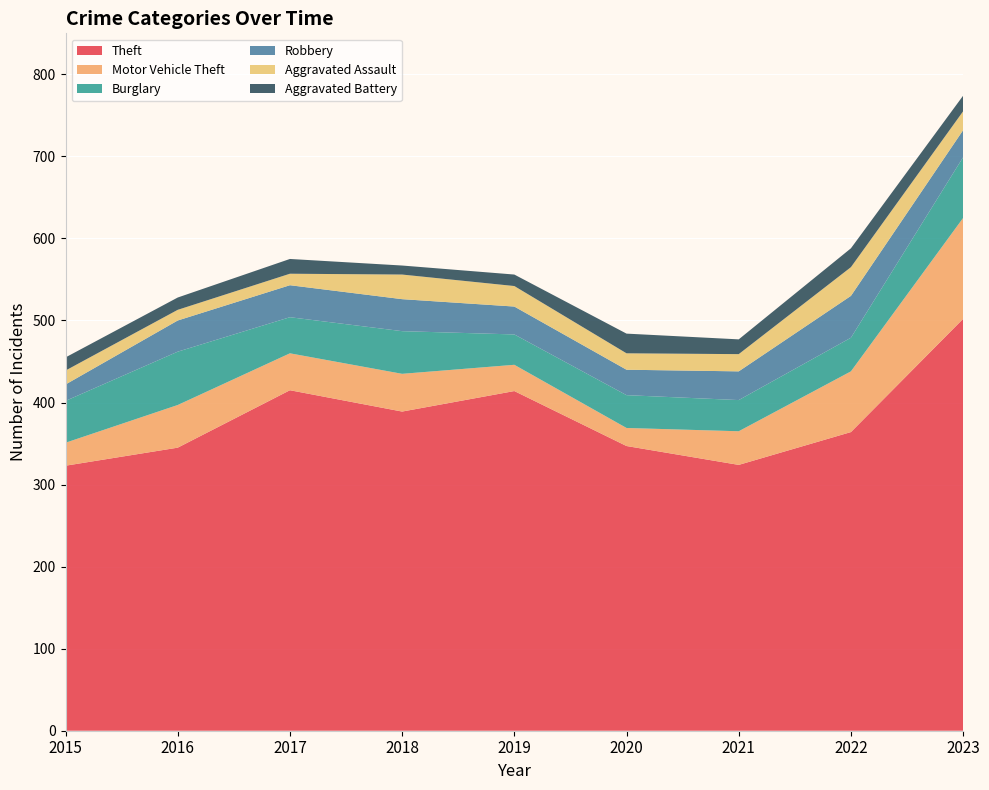

Reading left to right, extract all data points from this chart.

Theft: 2015=323	2016=345	2017=415	2018=389	2019=414	2020=347	2021=324	2022=364	2023=502
Motor Vehicle Theft: 2015=28	2016=52	2017=45	2018=46	2019=32	2020=22	2021=41	2022=74	2023=123
Burglary: 2015=51	2016=65	2017=44	2018=52	2019=37	2020=40	2021=38	2022=41	2023=74
Robbery: 2015=20	2016=38	2017=39	2018=39	2019=34	2020=31	2021=35	2022=51	2023=33
Aggravated Assault: 2015=17	2016=13	2017=14	2018=30	2019=25	2020=20	2021=21	2022=35	2023=23
Aggravated Battery: 2015=16	2016=15	2017=18	2018=11	2019=14	2020=24	2021=18	2022=23	2023=19